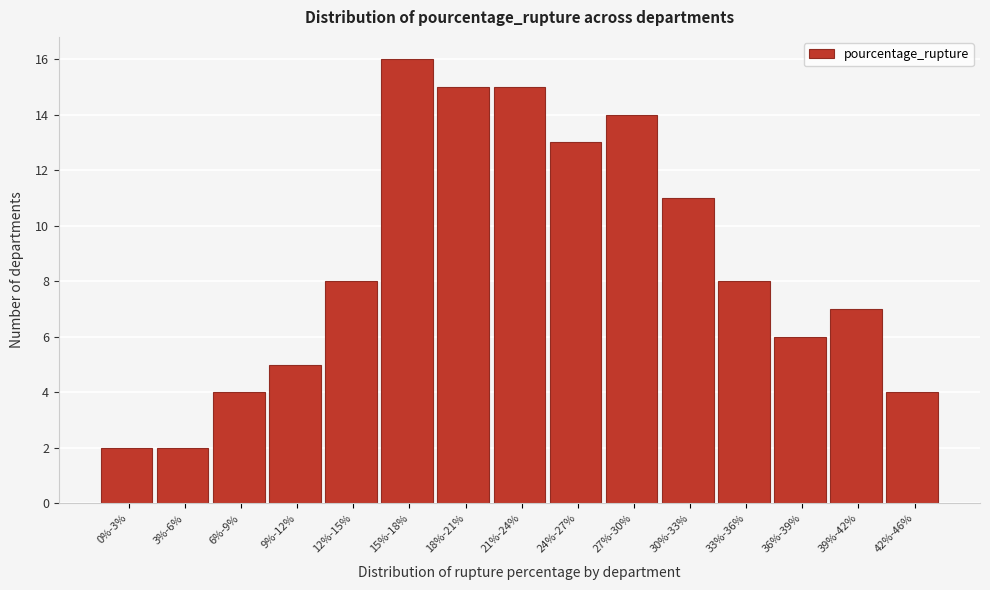

Reading left to right, transcribe all the data shown in this chart.

2	2	4	5	8	16	15	15	13	14	11	8	6	7	4